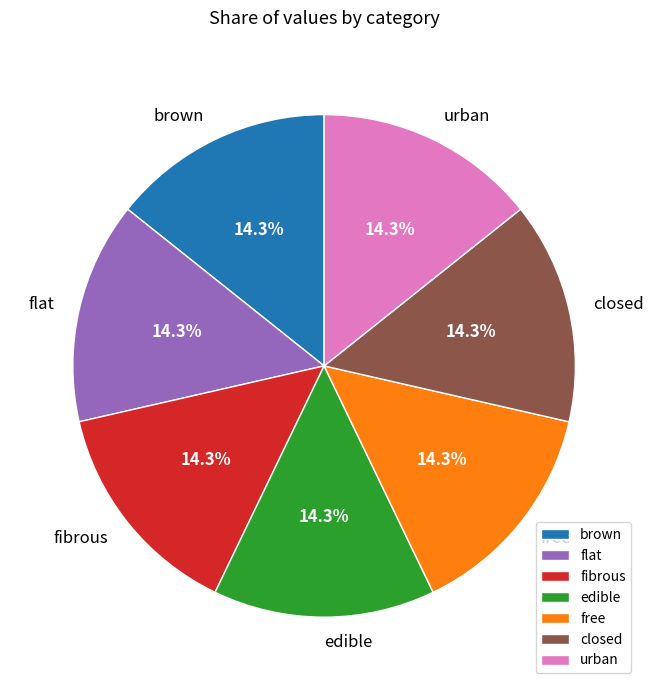

Do closed and flat together represent more than half of the pie?

No